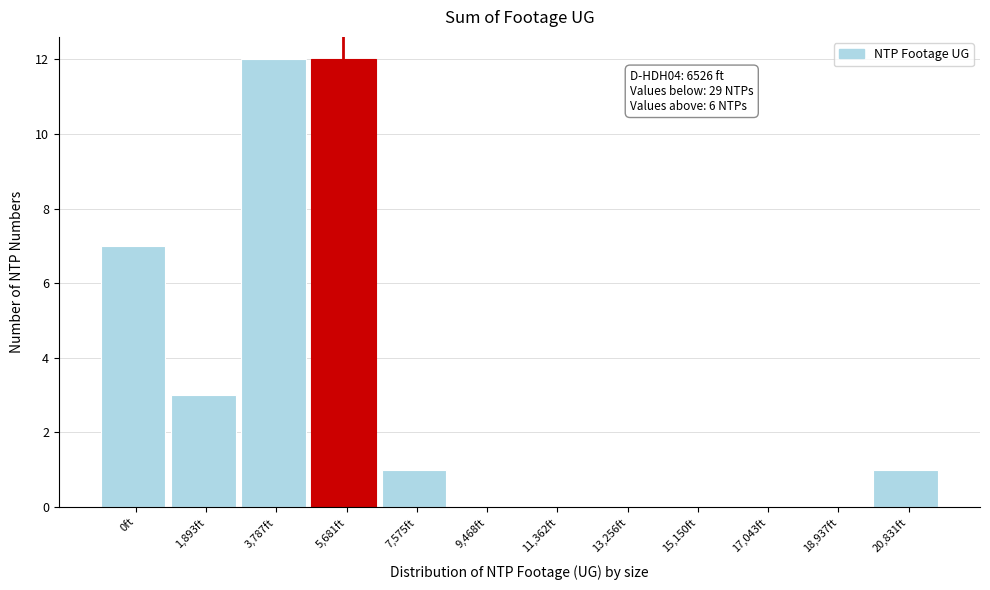

Reading left to right, what are all the values shown in this chart?

0ft=7	1,893ft=3	3,787ft=12	5,681ft=12	7,575ft=1	9,468ft=0	11,362ft=0	13,256ft=0	15,150ft=0	17,043ft=0	18,937ft=0	20,831ft=1